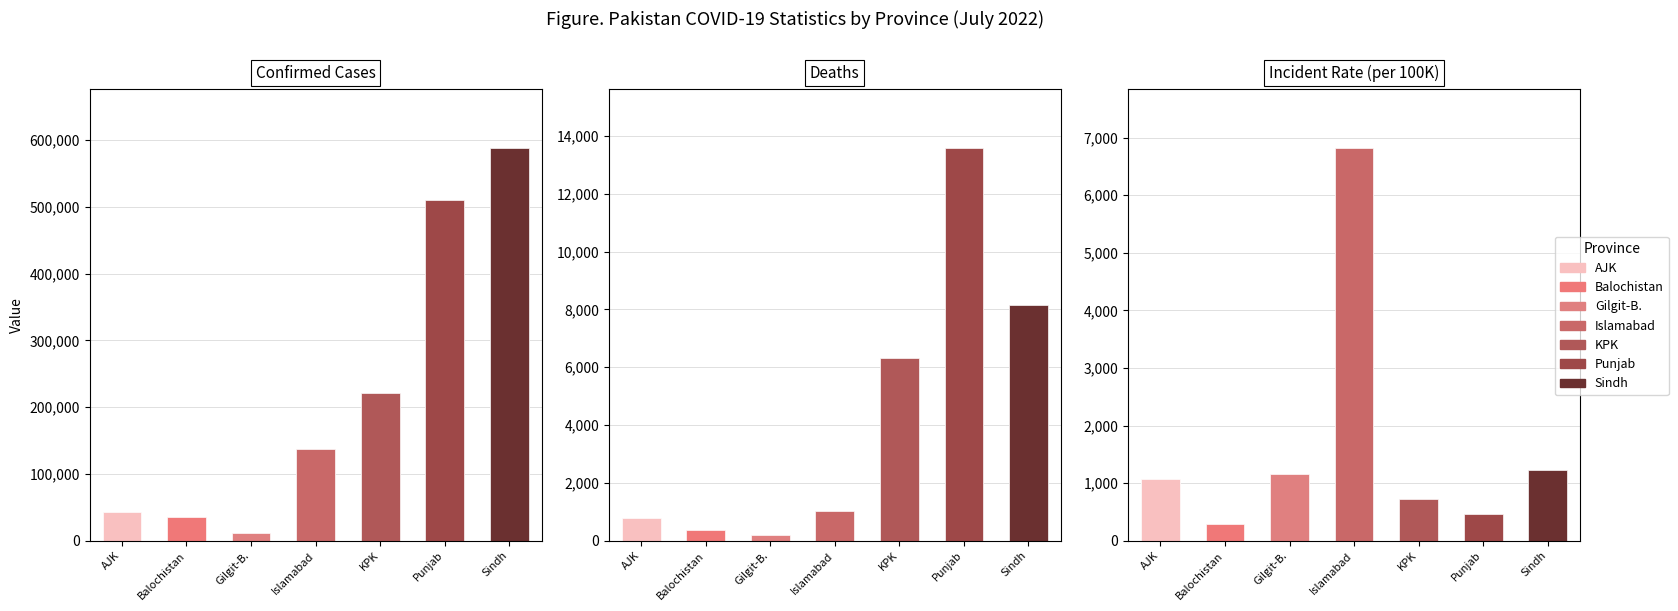

What is the difference between the highest and lowest values at Islamabad?

135823.0